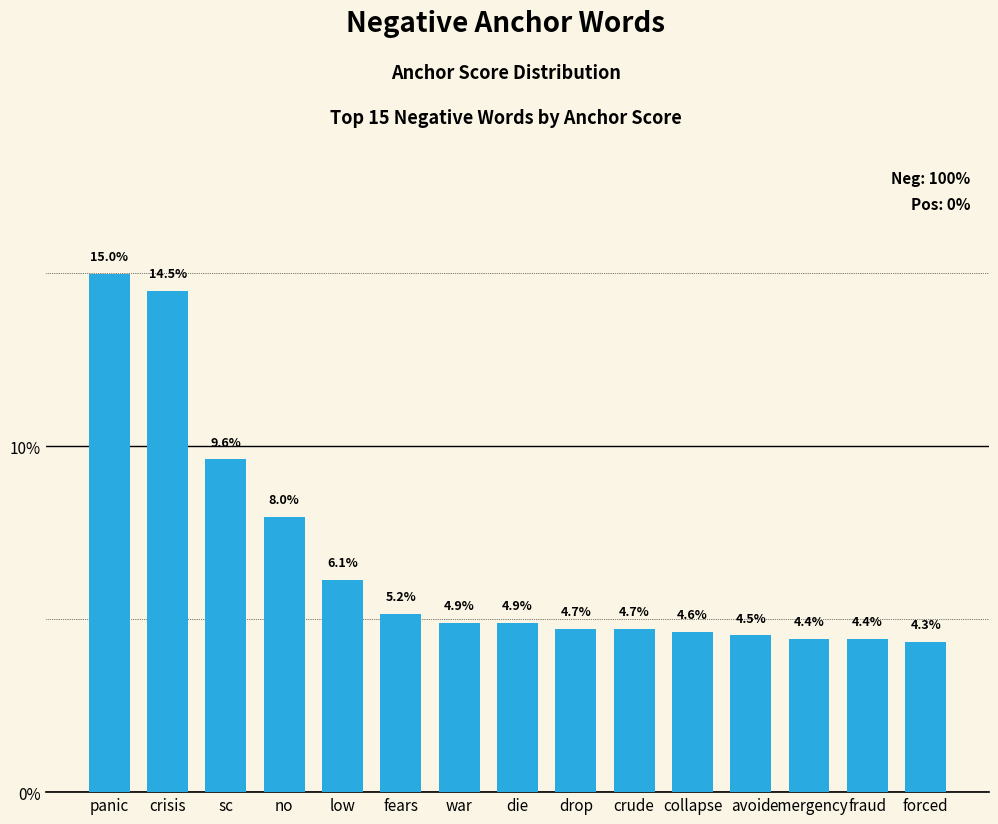

What is the value of the 13th bar from the left?

4.4